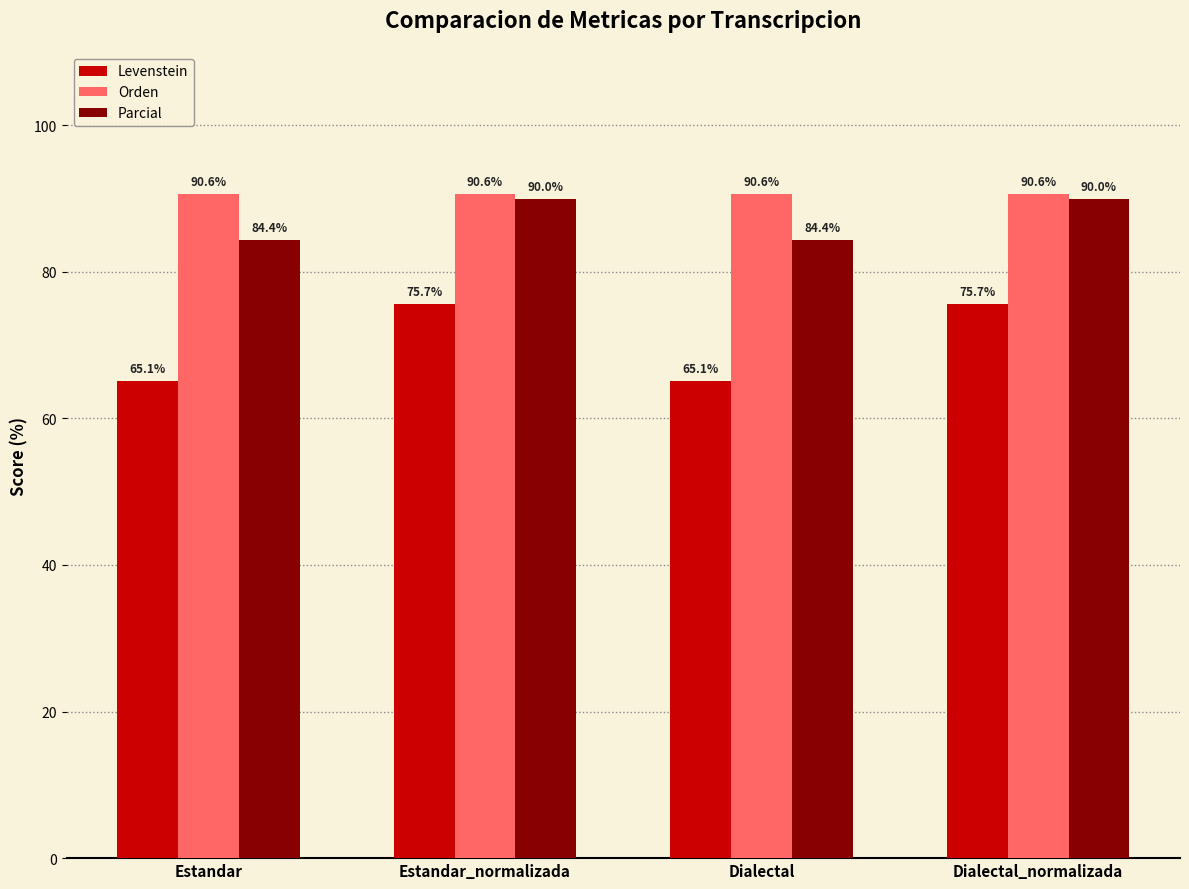

Reading left to right, extract all data points from this chart.

Levenstein: 65.1	75.7	65.1	75.7
Orden: 90.6	90.6	90.6	90.6
Parcial: 84.4	90.0	84.4	90.0